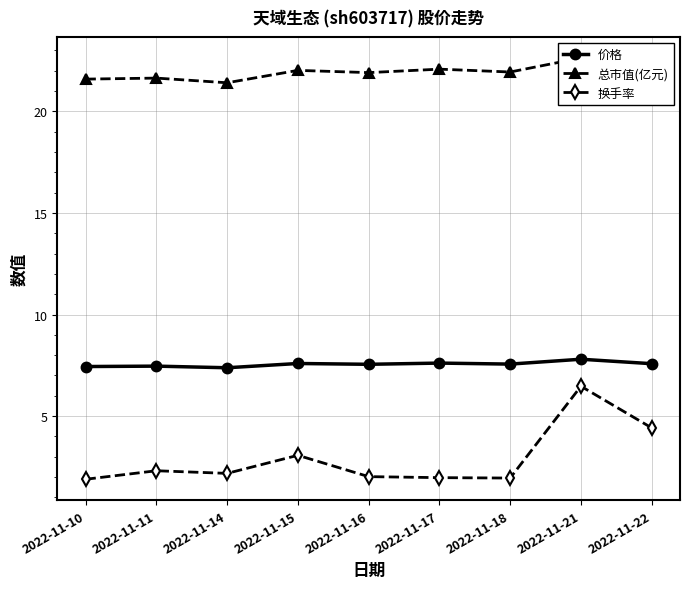

True or false: 换手率 and 价格 cross at least once.

False